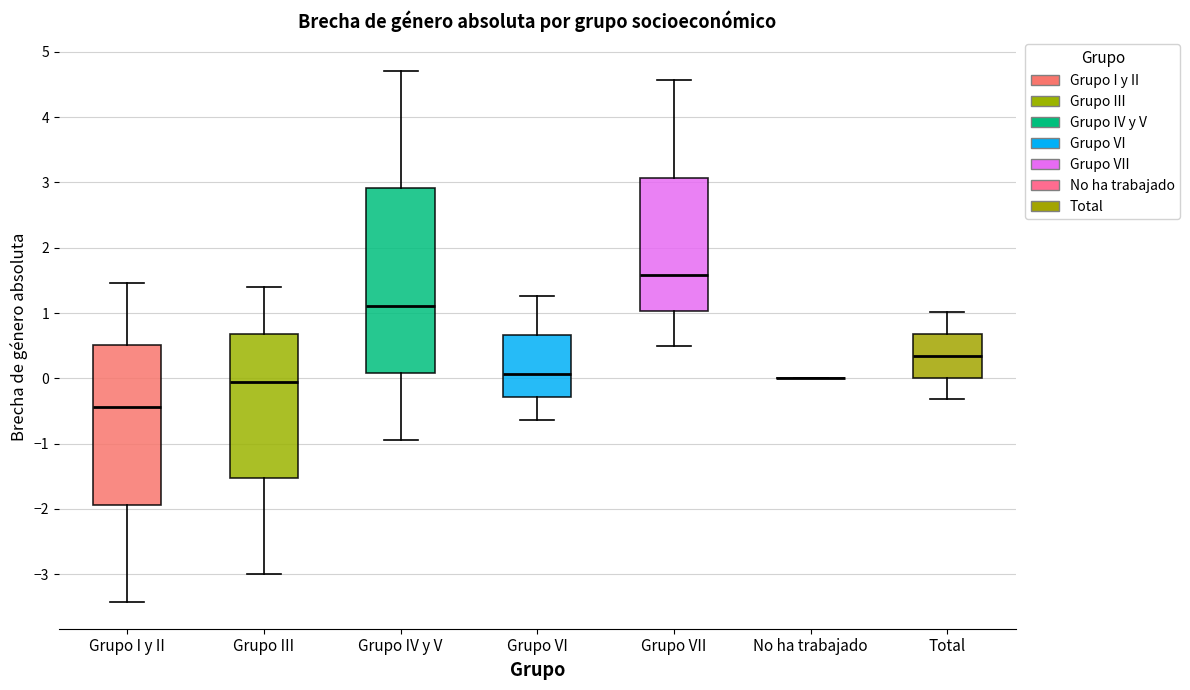

Where does the median line of the box for Grupo III sit on the y-axis? The values are not printed on the chart, so give them approximately, as read against the axis.

-0.1